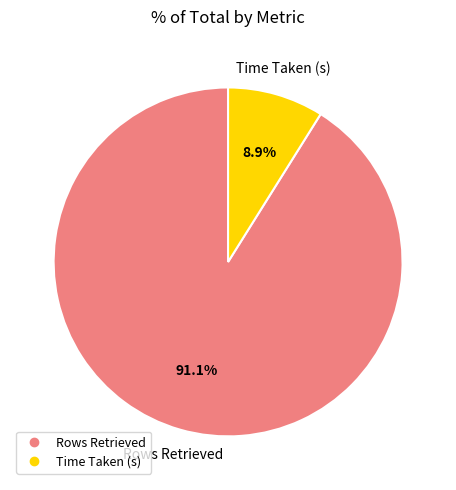

What portion of the pie excludes Time Taken (s)?

91.1%